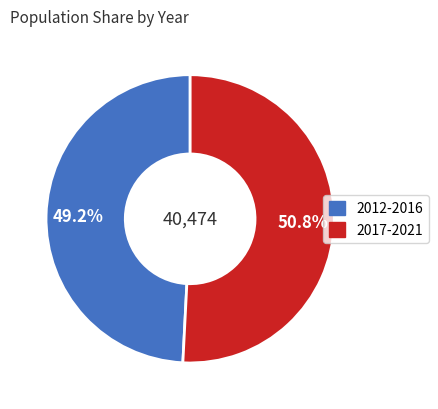

Is there a majority slice in this chart?

Yes